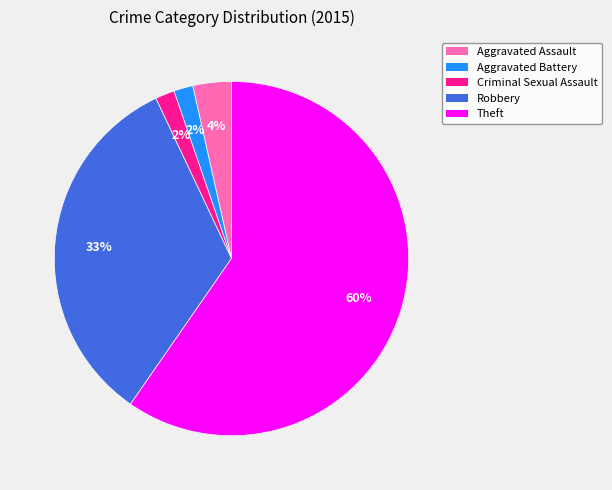

Is it true that Aggravated Assault is 18% of the pie?

False